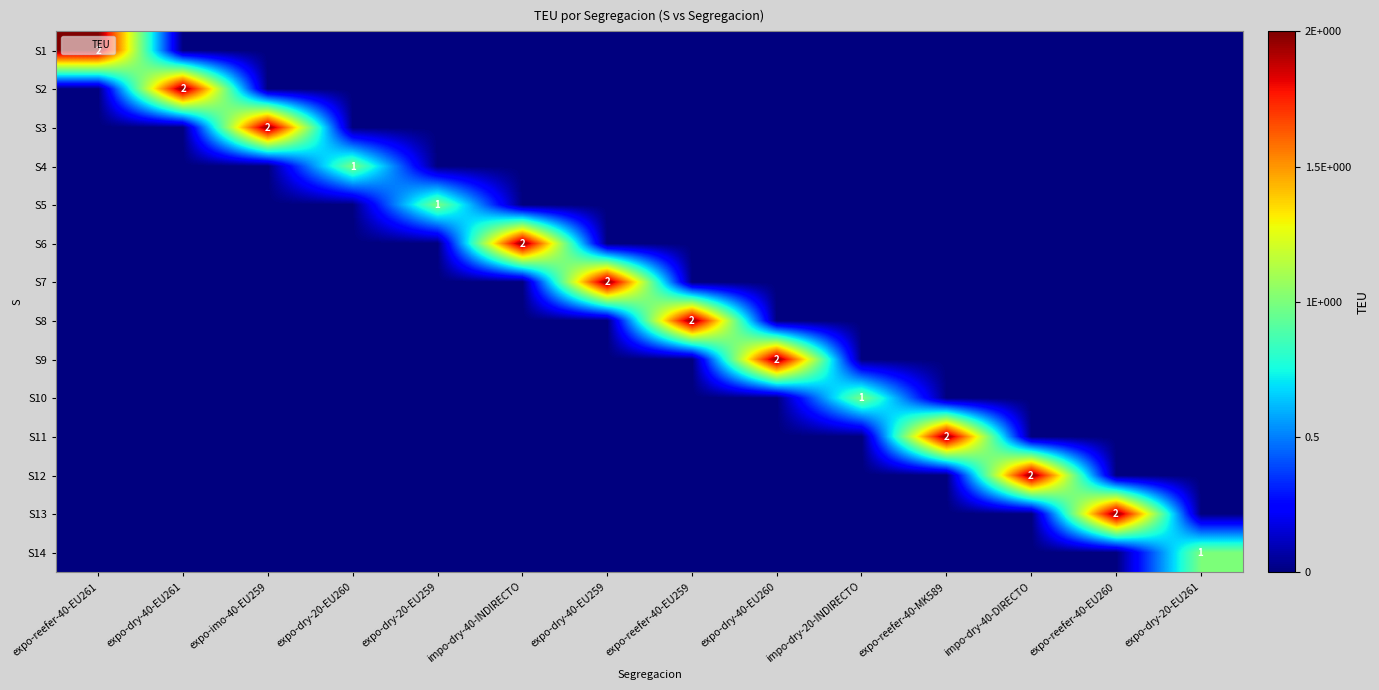

At how many categories does at least one series exceed 1?

10